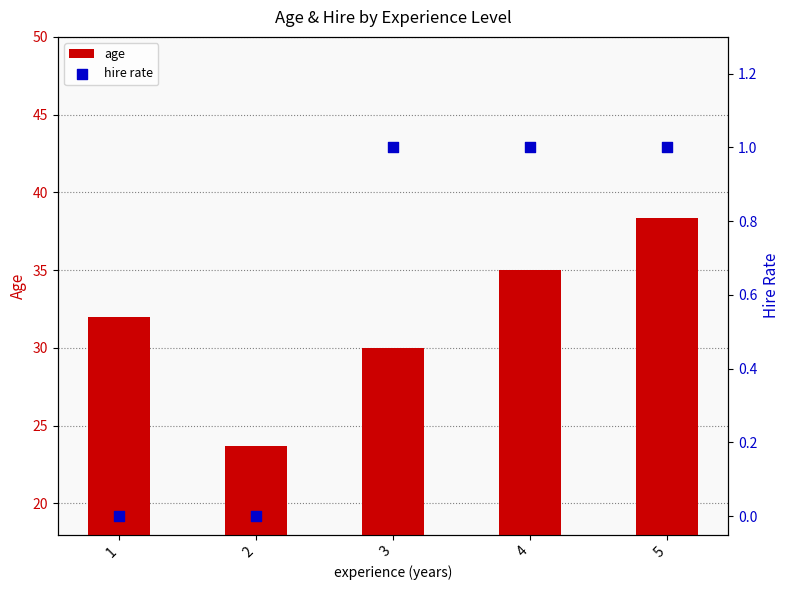

Which series has the largest total across all categories?

age